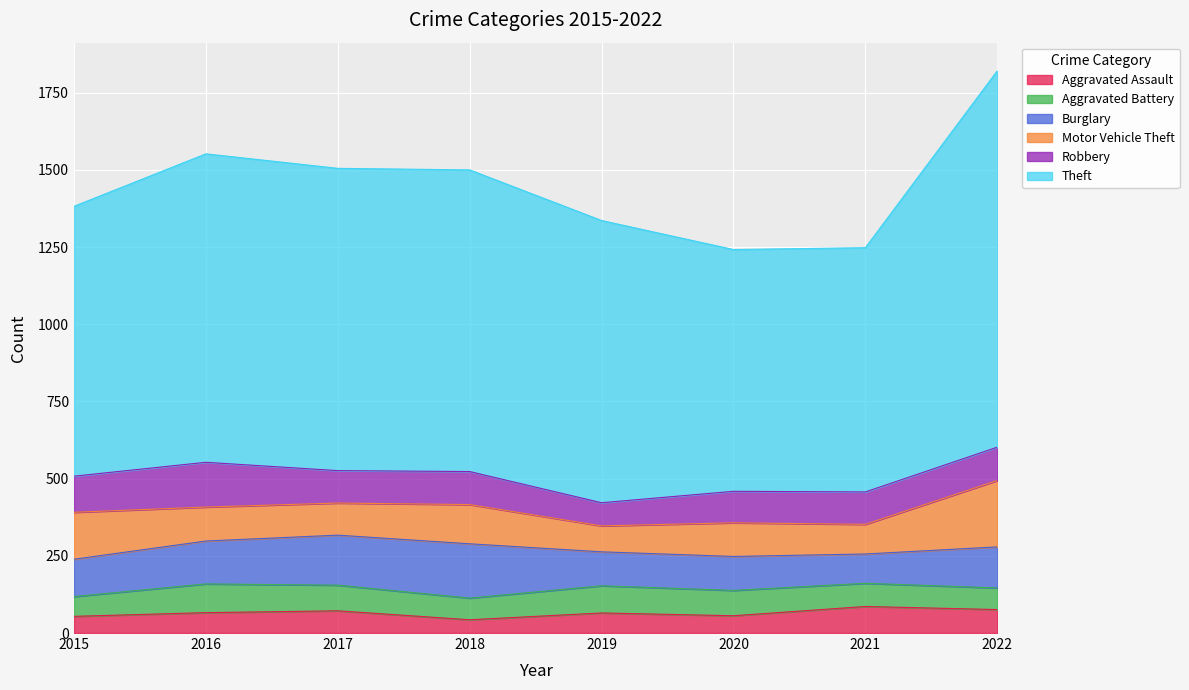

Where does the Theft series first go above 977?

2016